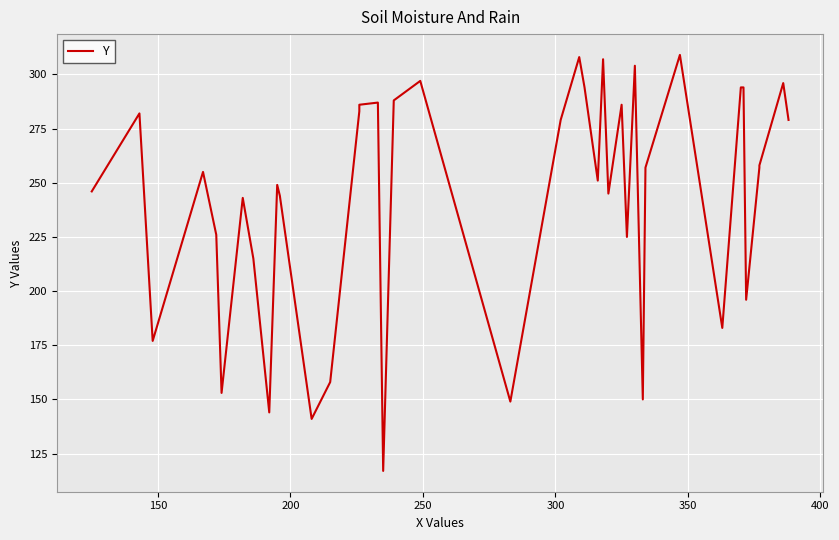

How many lines are shown in the chart?

1